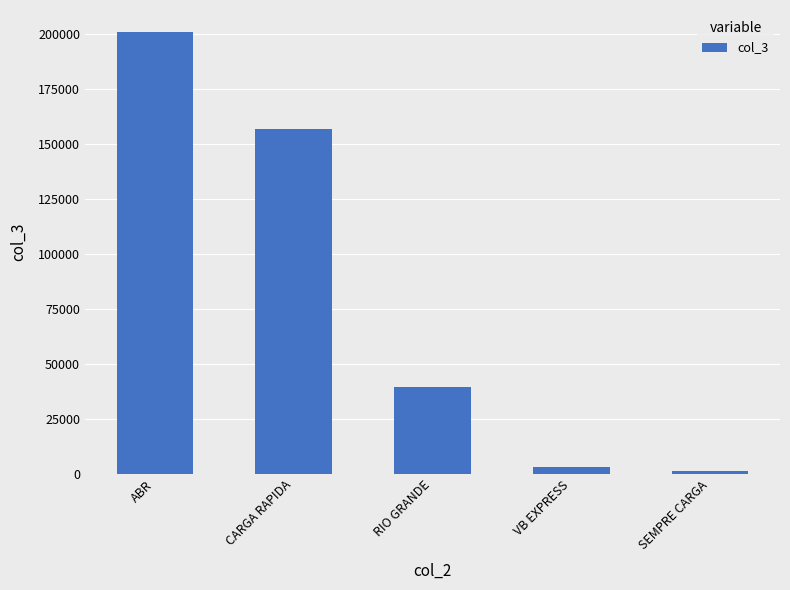

Which label corresponds to the largest value in the chart?

ABR